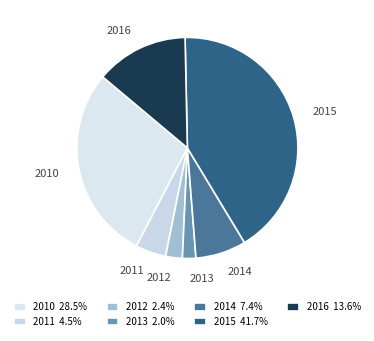

Combined, do 2016 and 2014 account for over 50%?

No